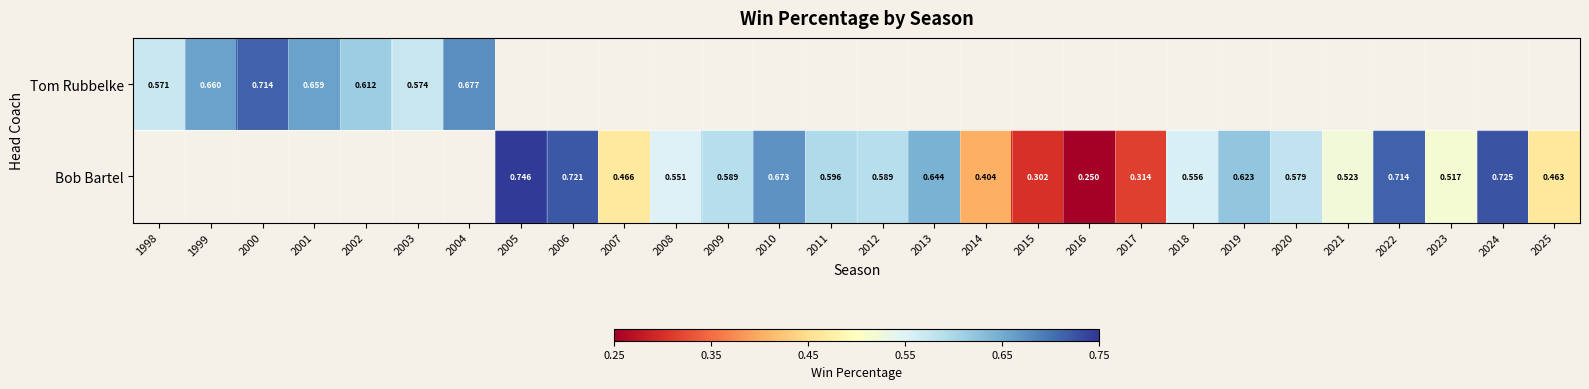

Which category has the highest value across all series?

2005